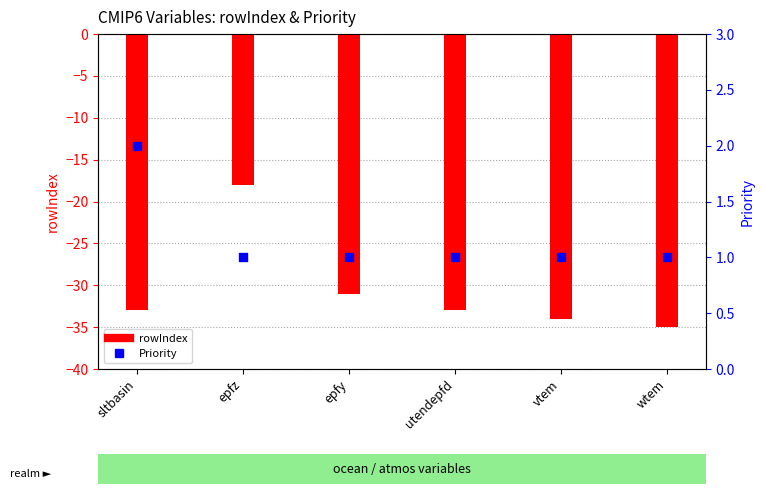

Which series has the largest Y range (max minus min)?

rowIndex